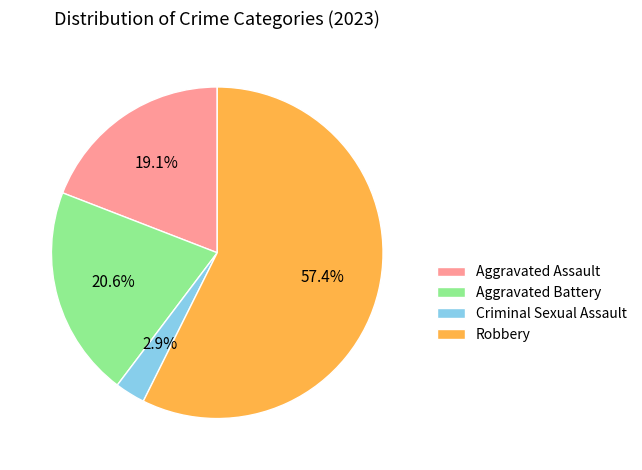

Rank the categories by value from lowest to highest.

Criminal Sexual Assault, Aggravated Assault, Aggravated Battery, Robbery